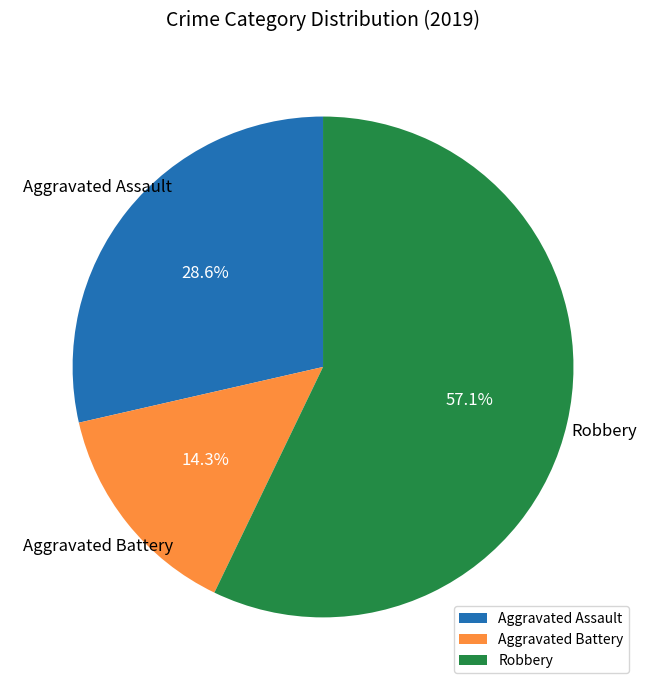

Between Robbery and Aggravated Assault, which is larger?

Robbery